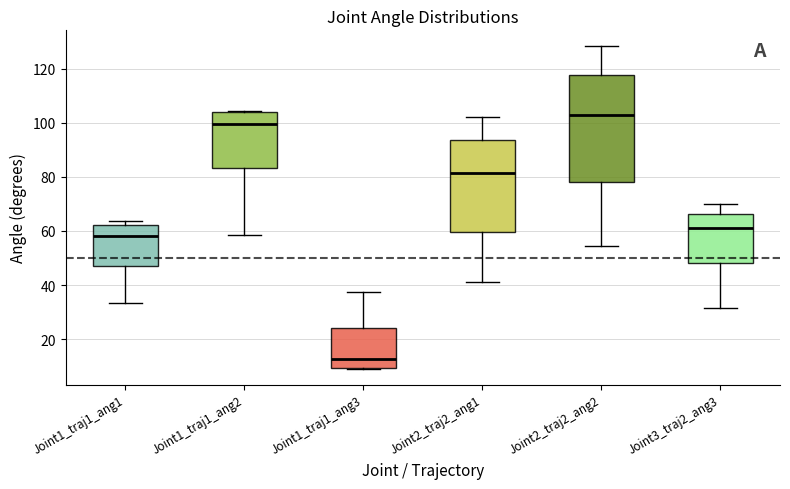

Reading left to right, read every box against the y-axis: the position of its median line, the range the box covers, and the ends of its whiskers. The values are not printed on the chart, so give them approximately, as read against the axis.

Joint1_traj1_ang1: median 58, box 46 to 62, whiskers 34 to 64
Joint1_traj1_ang2: median 100, box 84 to 104, whiskers 58 to 104
Joint1_traj1_ang3: median 12, box 10 to 24, whiskers 10 to 38
Joint2_traj2_ang1: median 82, box 60 to 94, whiskers 42 to 102
Joint2_traj2_ang2: median 102, box 78 to 118, whiskers 54 to 128
Joint3_traj2_ang3: median 62, box 48 to 66, whiskers 32 to 70